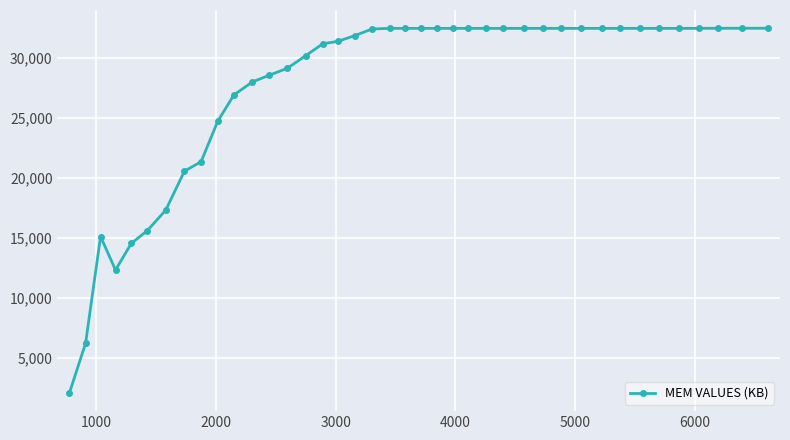

What is the minimum value shown in the chart?

2108